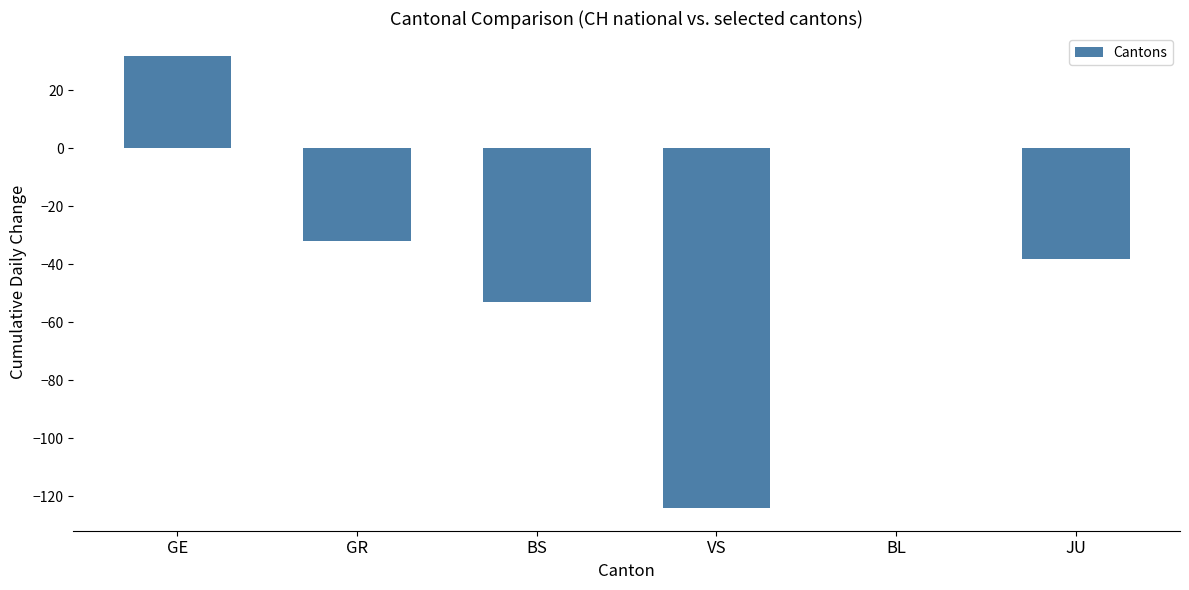

True or false: the data shows -124 at VS.

True